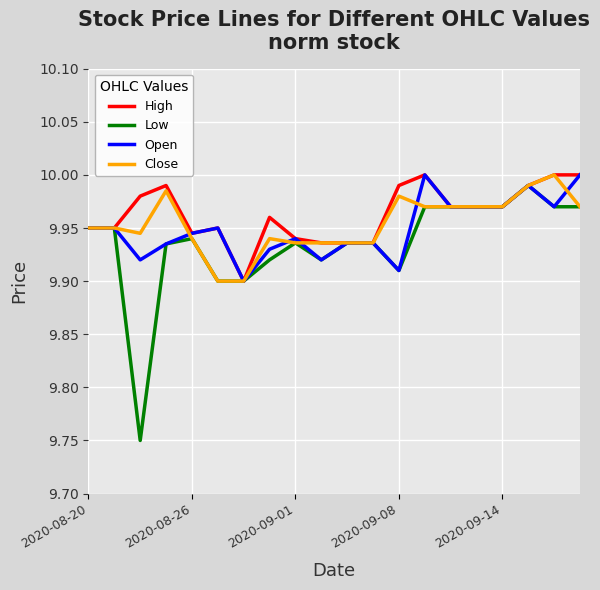

Which series has the largest range (max minus min)?

Low